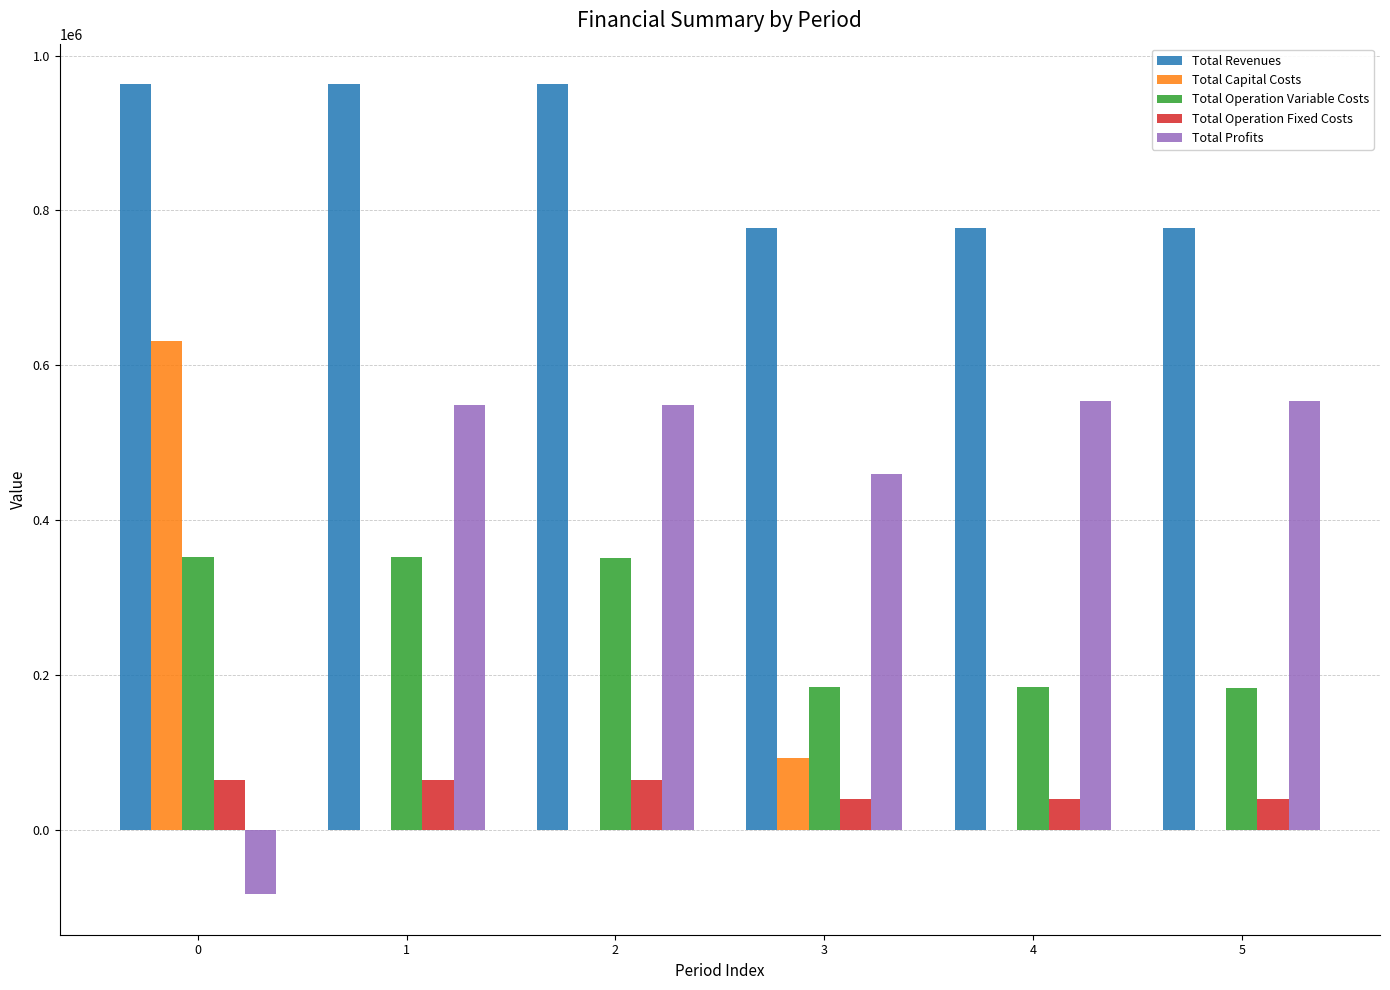

The value of Total Profits at 2 is 549001.9. True or false?

True